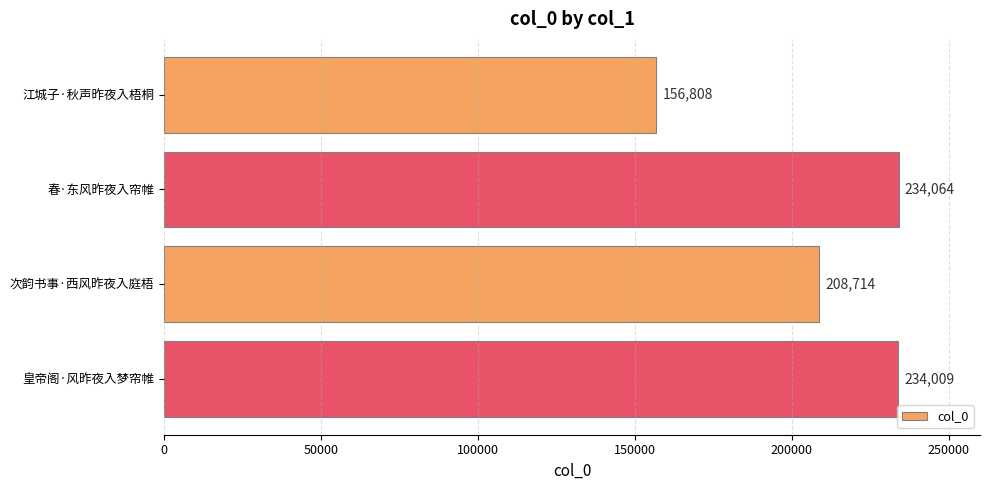

How many values are below 234009?

2